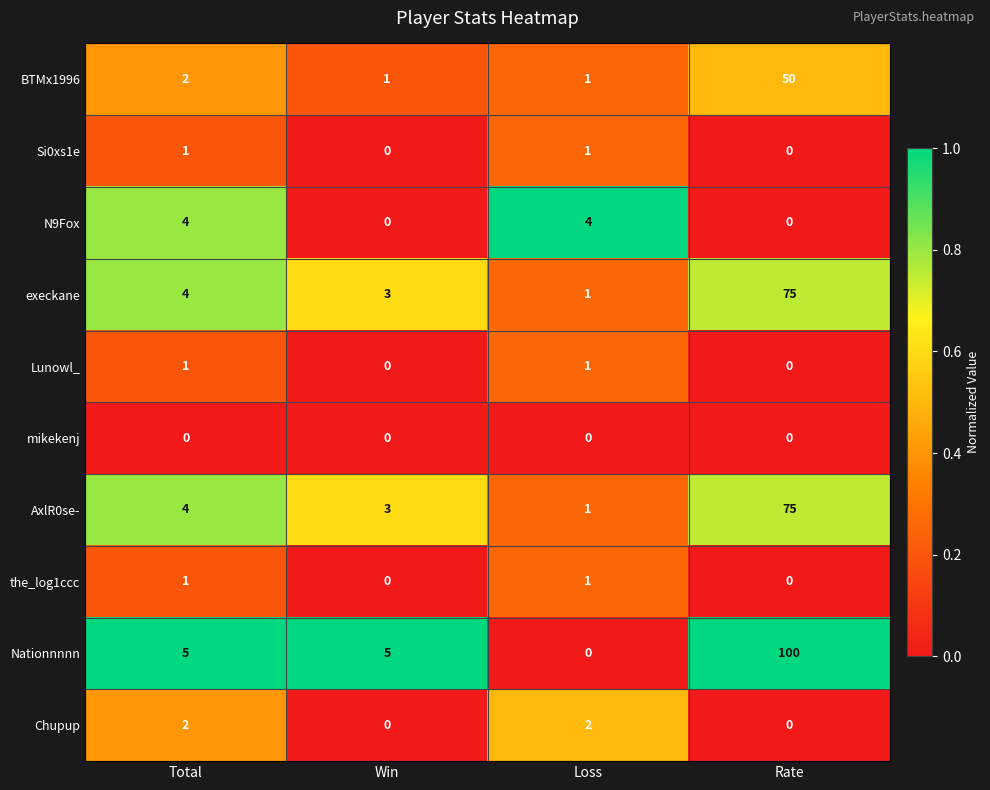

What is the difference between the second highest and minimum values in the execkane series?

3